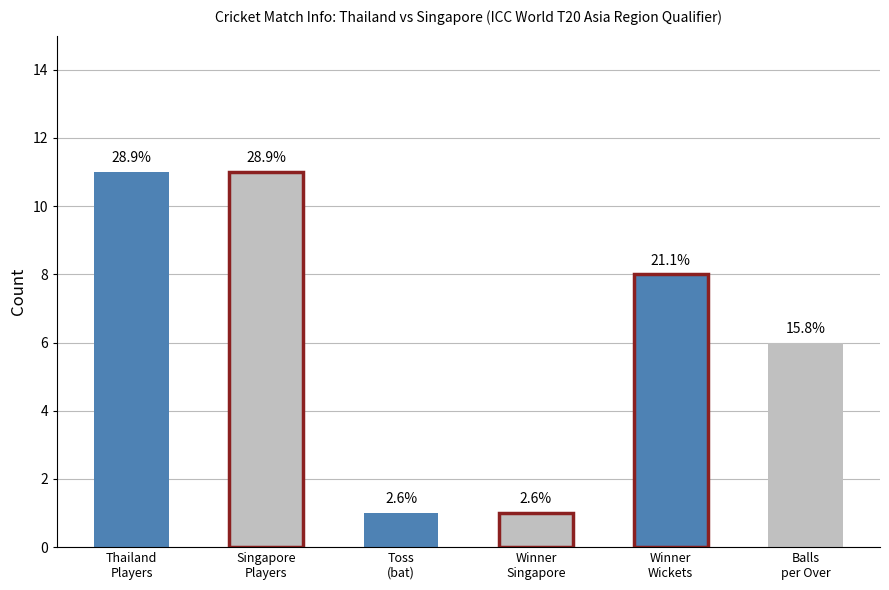

How many bars are there in total?

6